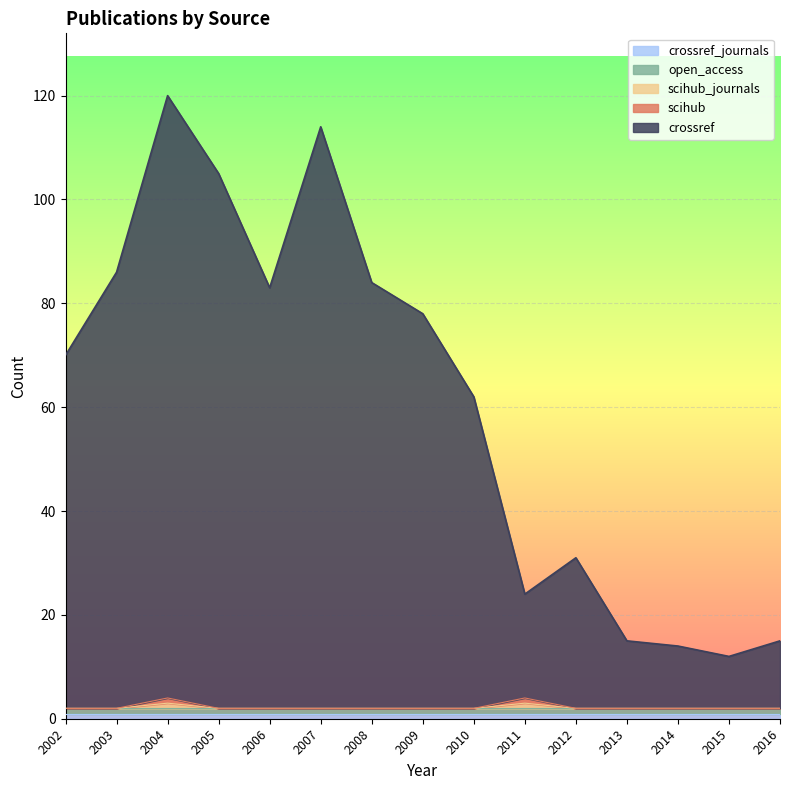

Between 2003 and 2011, which series saw the biggest shift?

crossref